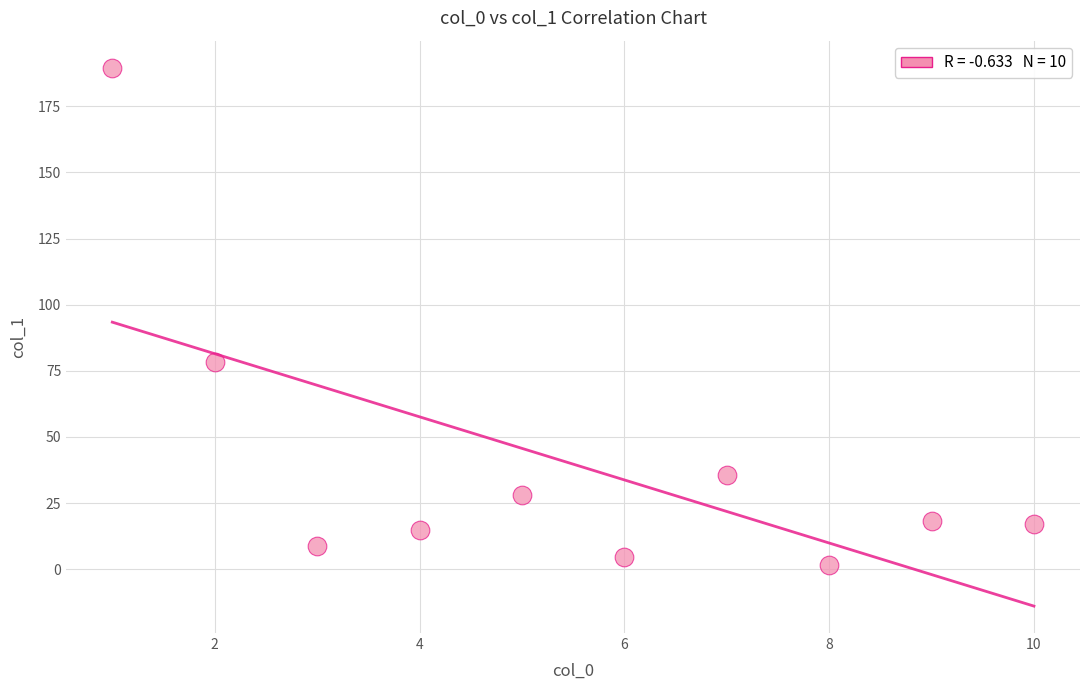

What Y value in the scatter plot is closest to 95?

78.3